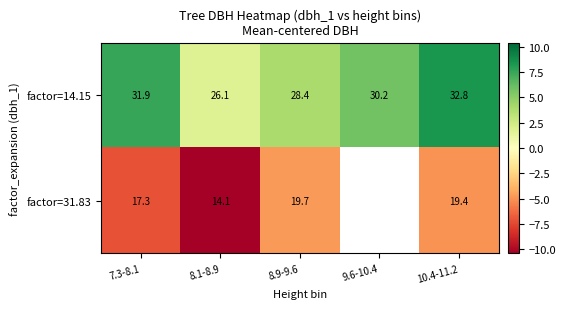

Is the value of factor=14.15 at 10.4-11.2 greater than the value of factor=31.83 at 8.1-8.9?

Yes